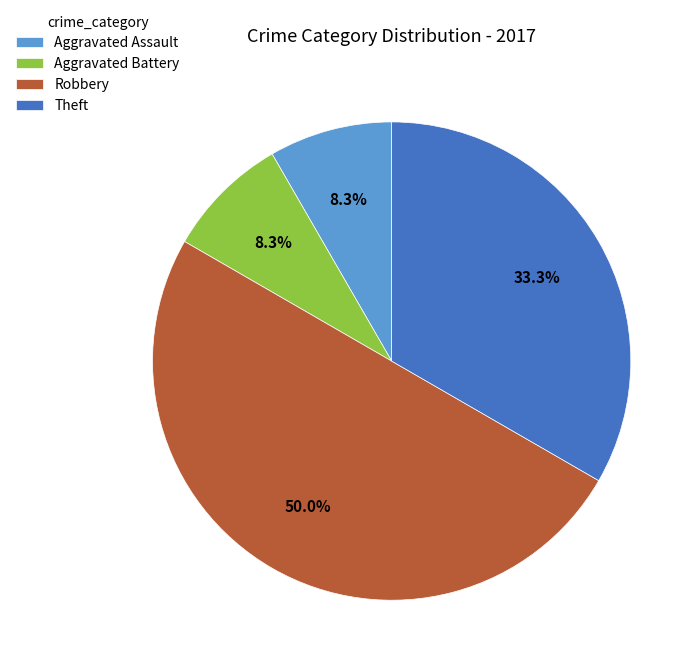

True or false: Theft accounts for 33% of the total.

True